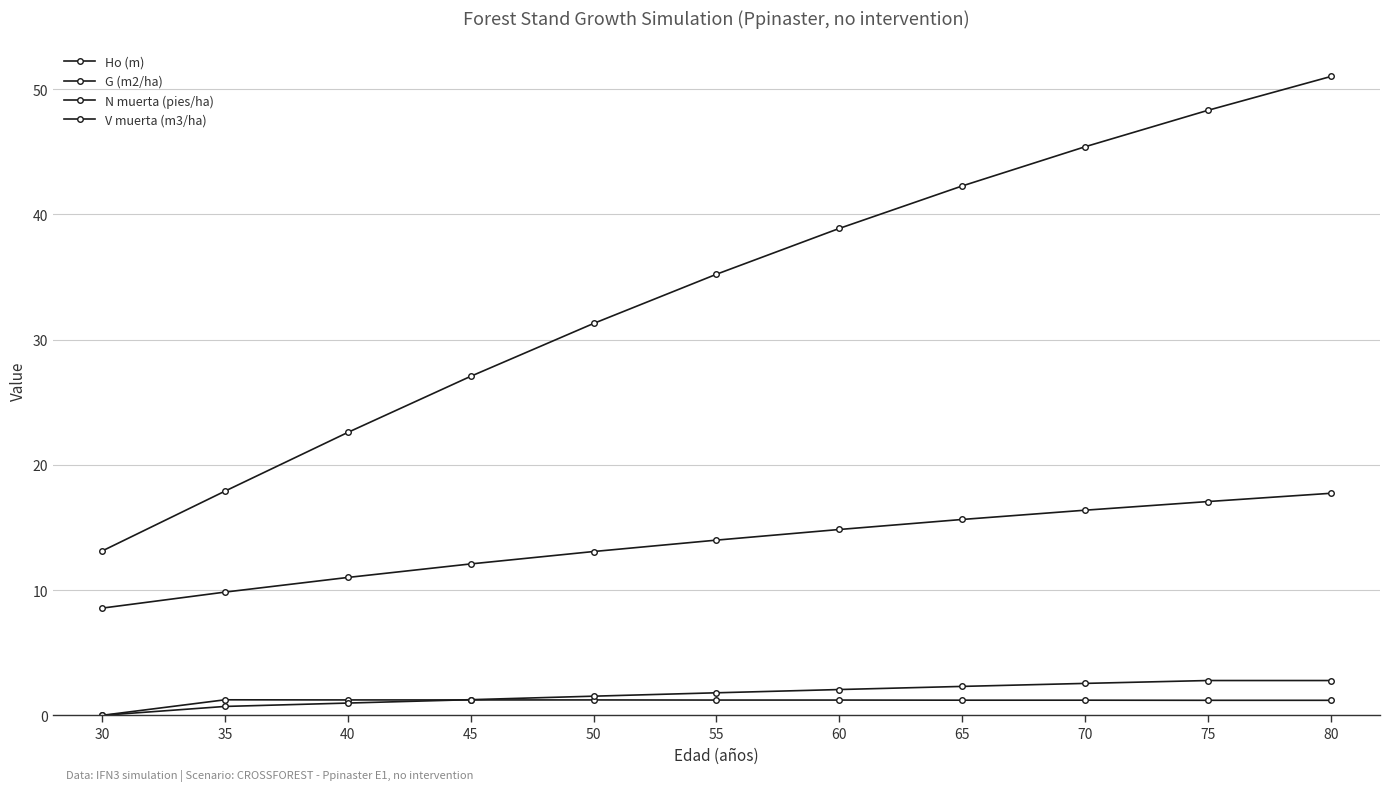

Reading left to right, what are all the values shown in this chart?

Ho (m): 8.6	9.8	11.0	12.1	13.1	14.0	14.8	15.6	16.4	17.1	17.7
G (m2/ha): 13.1	17.9	22.6	27.1	31.3	35.2	38.9	42.3	45.4	48.3	51.0
N muerta (pies/ha): 0.0	1.2	1.2	1.2	1.2	1.2	1.2	1.2	1.2	1.2	1.2
V muerta (m3/ha): 0.0	0.7	1.0	1.2	1.5	1.8	2.1	2.3	2.5	2.8	2.8